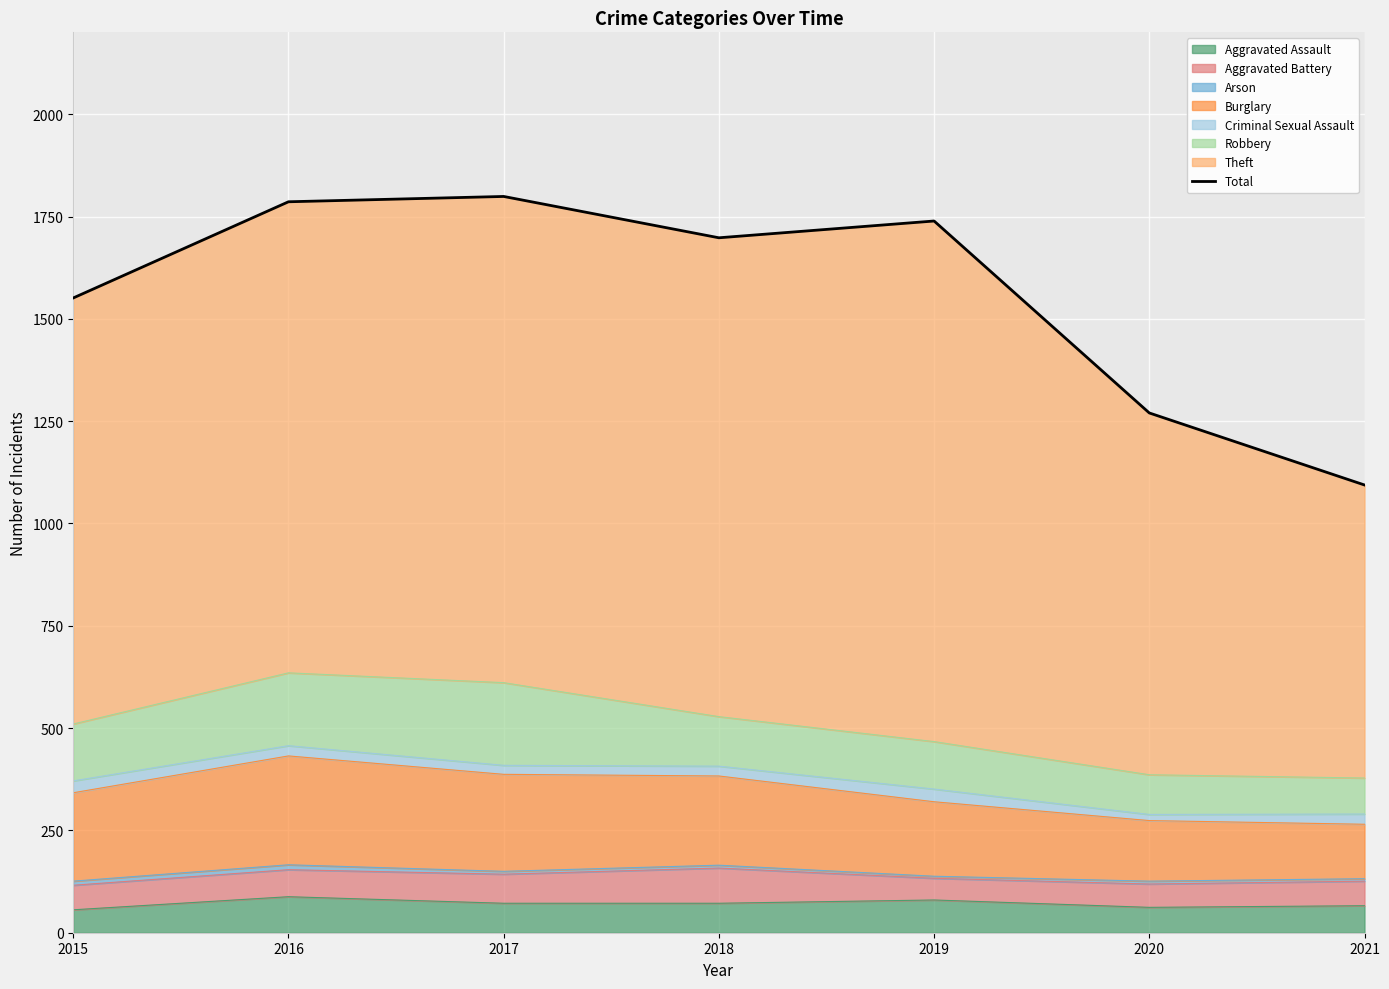

What is the maximum value shown in the chart?

1799